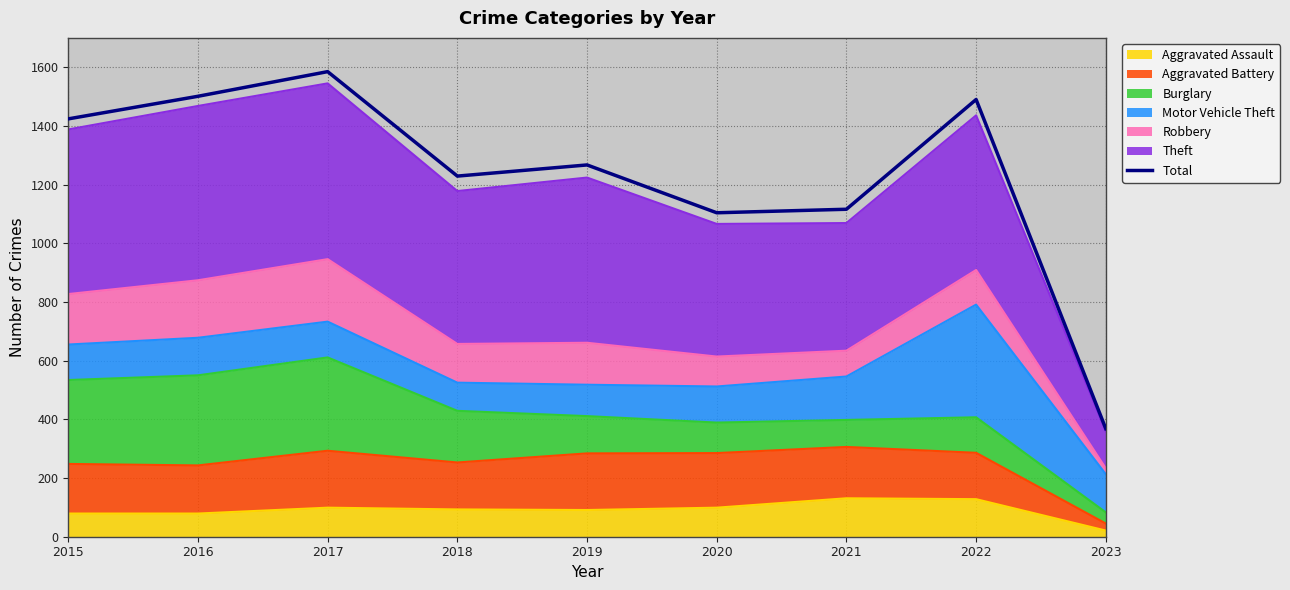

Does the chart have visible grid lines?

Yes